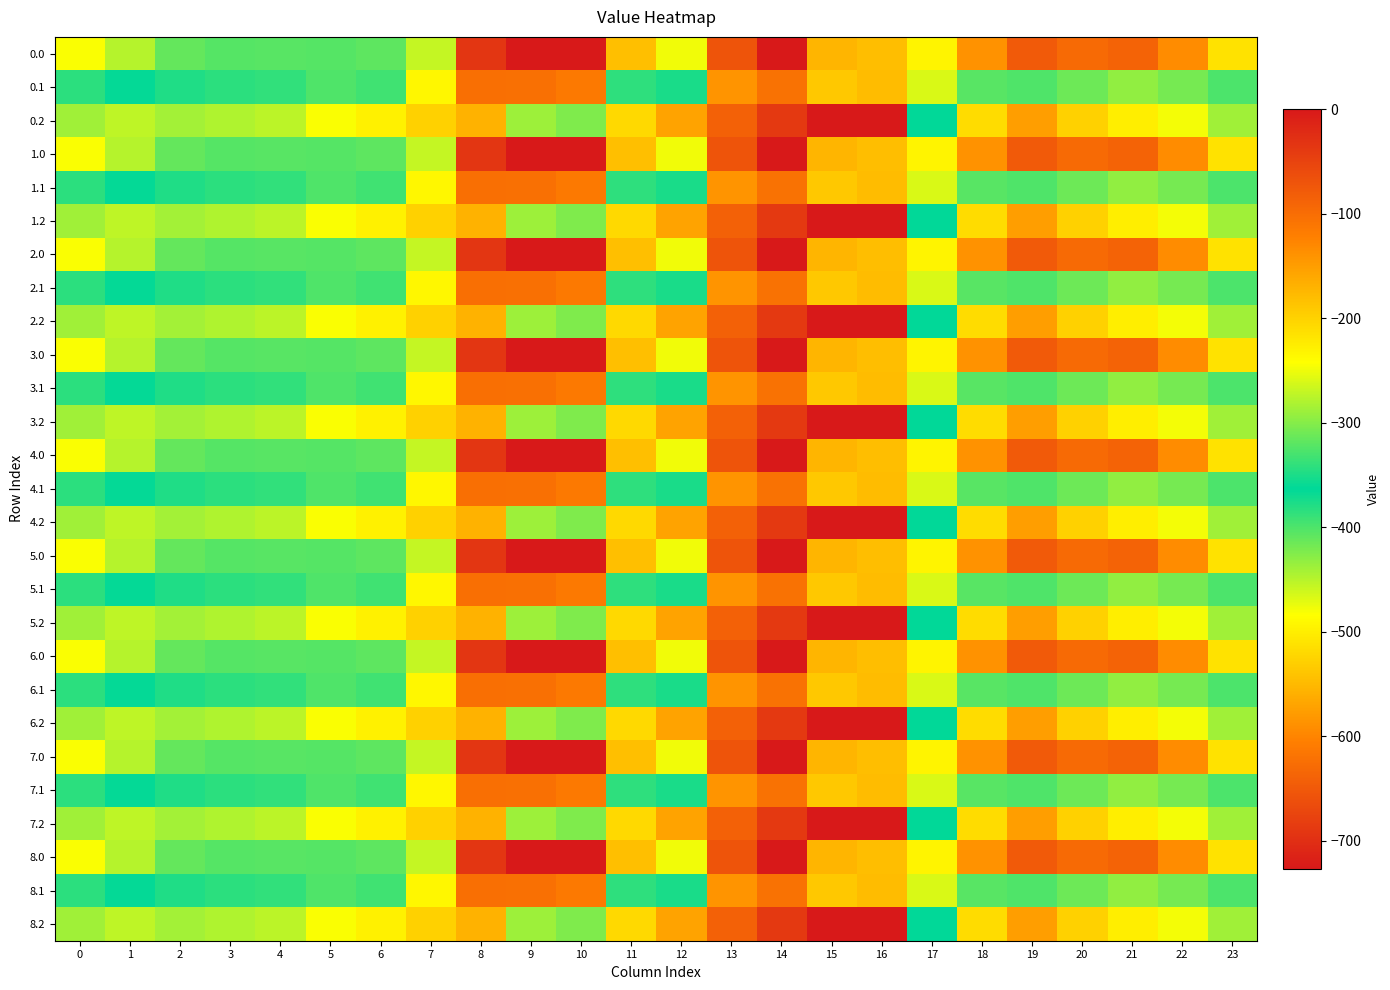

Between 1 and 12, which is larger?

1